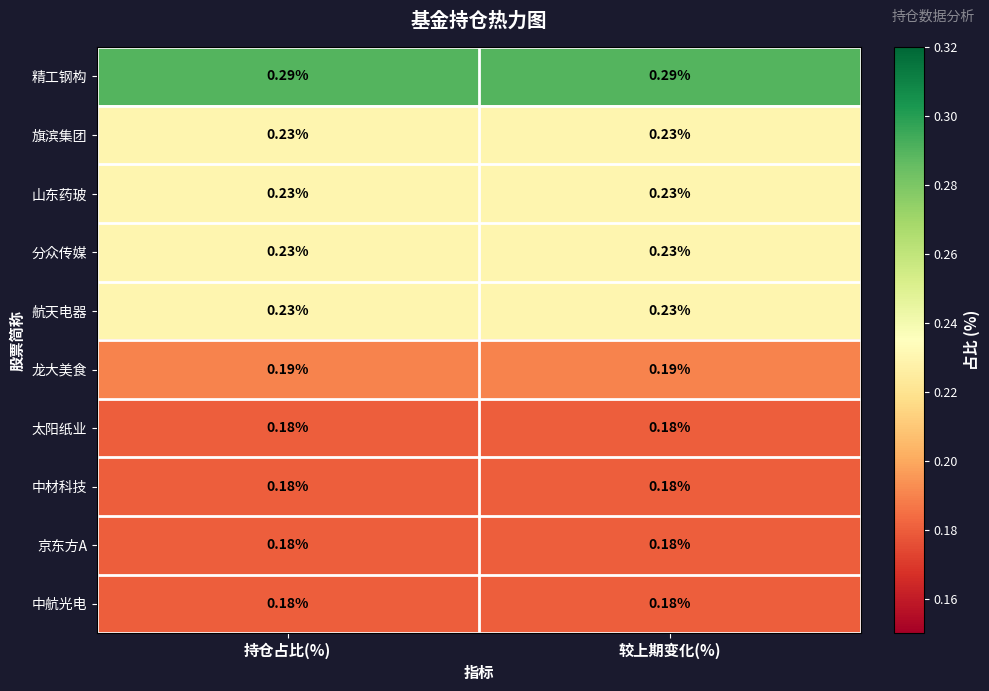

Which series has the largest total across all categories?

精工钢构